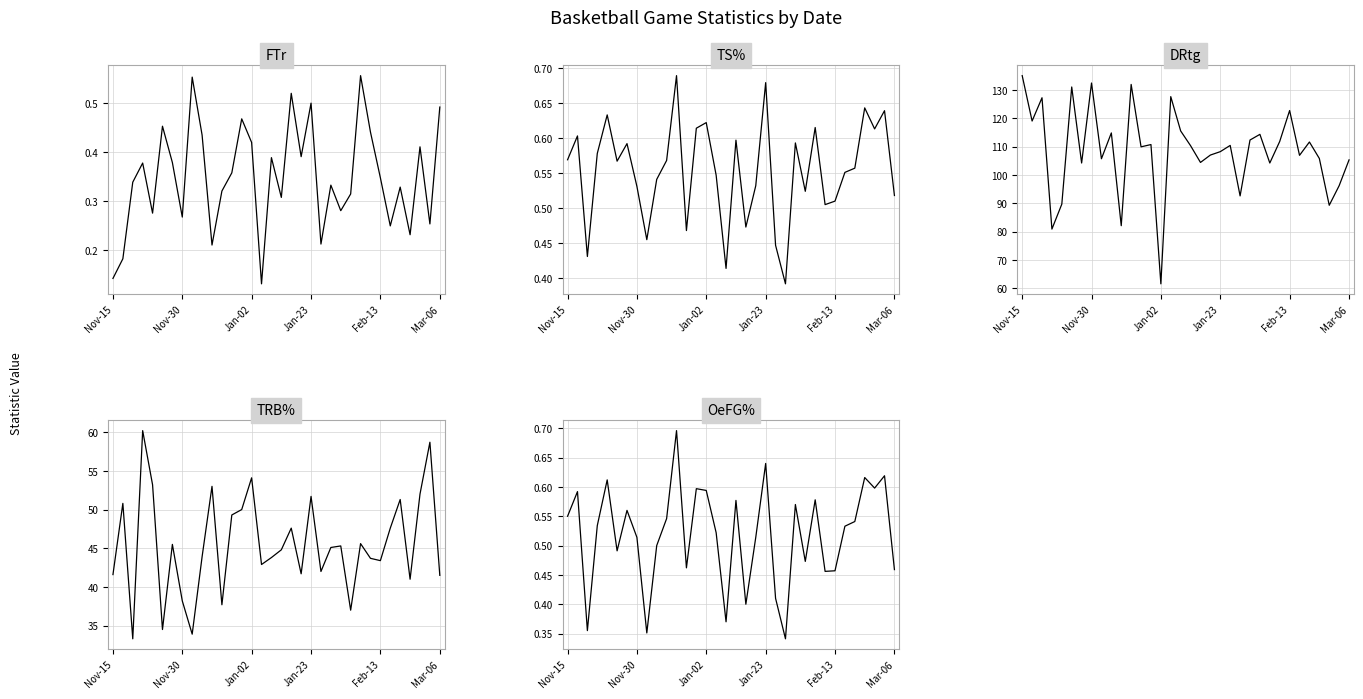

What is the approximate value of FTr at Mar-06?

0.5